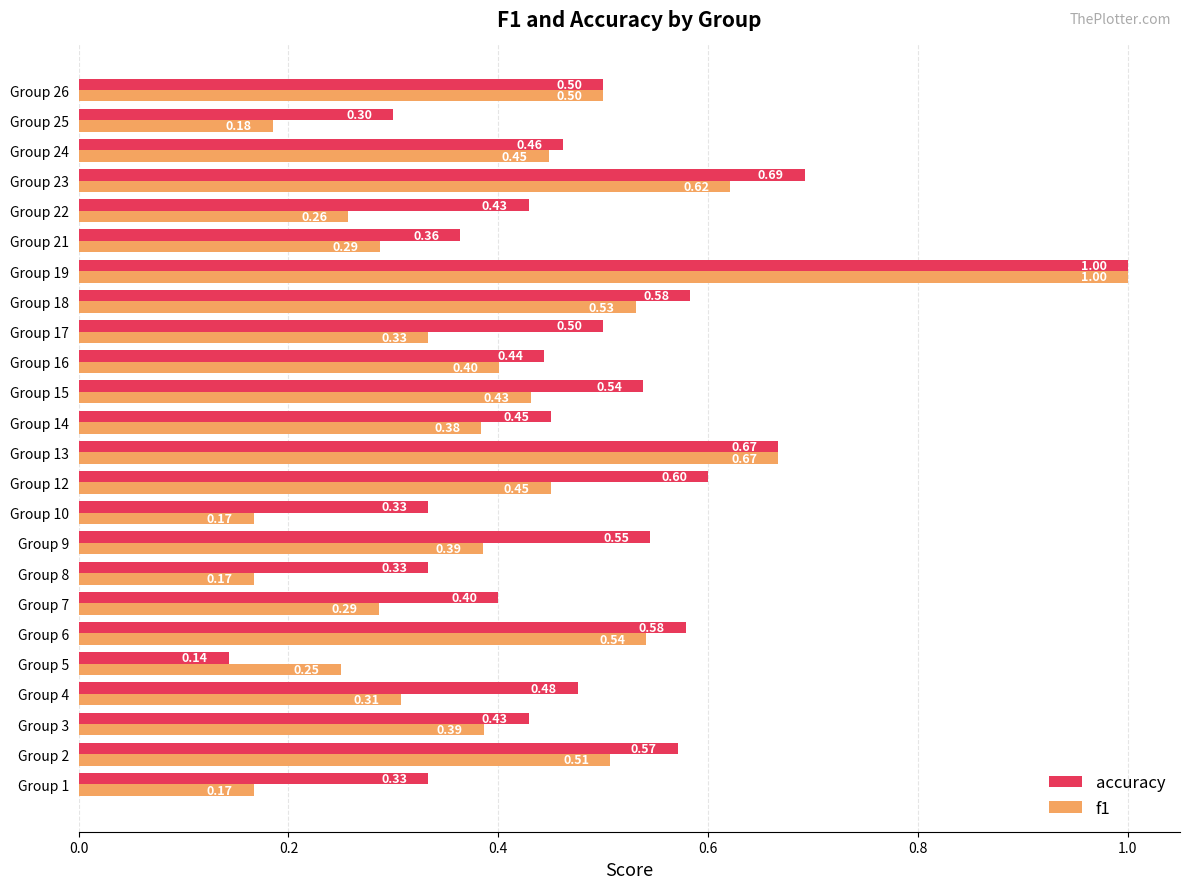

Between Group 19 and Group 24, which series saw the biggest shift?

f1